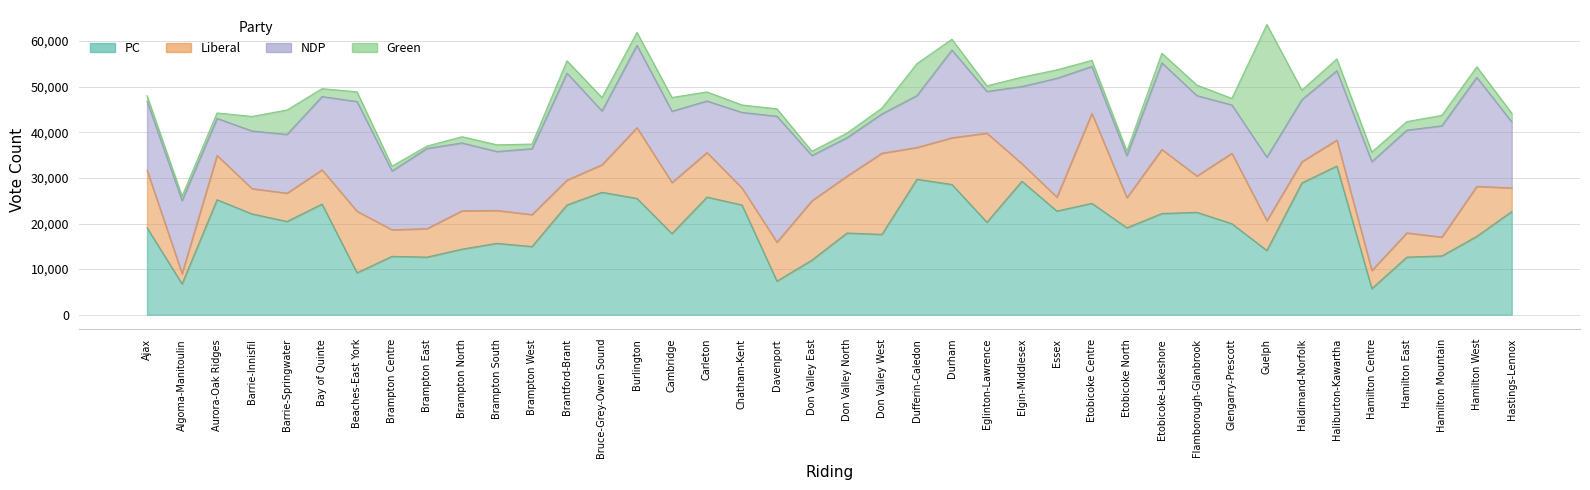

List the series in order of their overall mean, lowest first.

Votes_Green, Votes_Liberal, Votes_NDP, Votes_PC